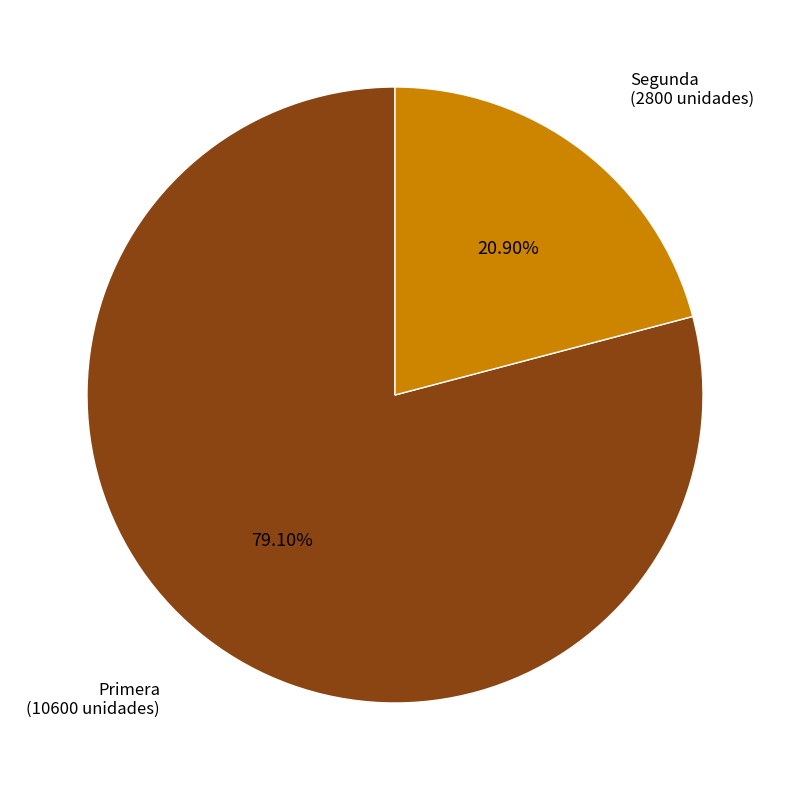

Is there any slice that represents more than half of the pie?

Yes